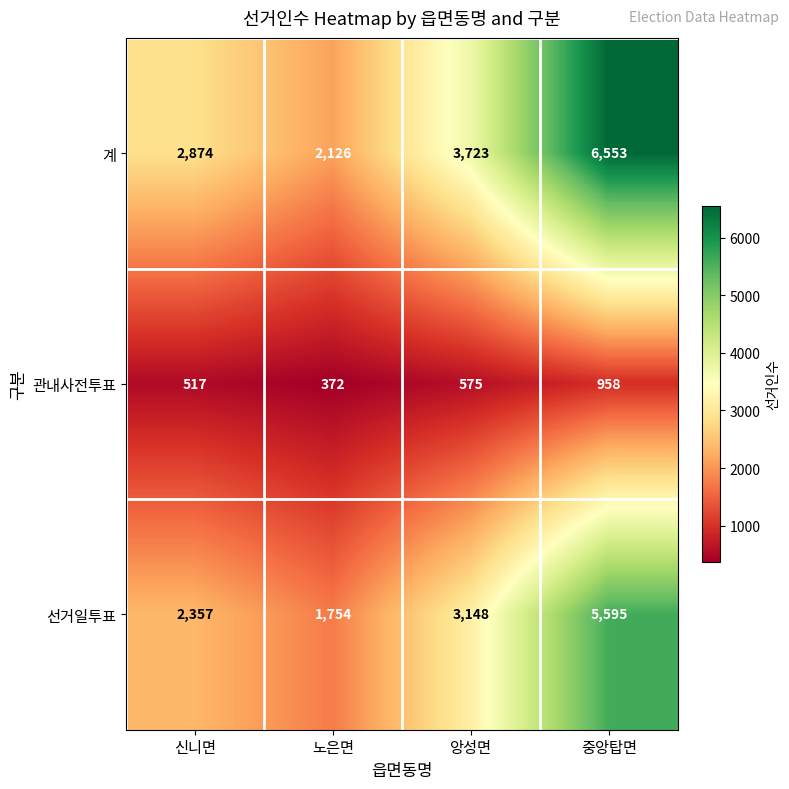

Reading left to right, what are all the values shown in this chart?

계: 2874	2126	3723	6553
관내사전투표: 517	372	575	958
선거일투표: 2357	1754	3148	5595